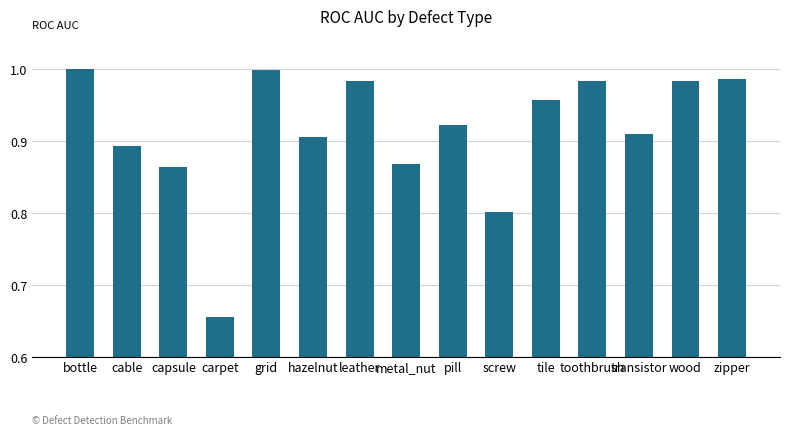

Which label corresponds to the smallest value in the chart?

carpet